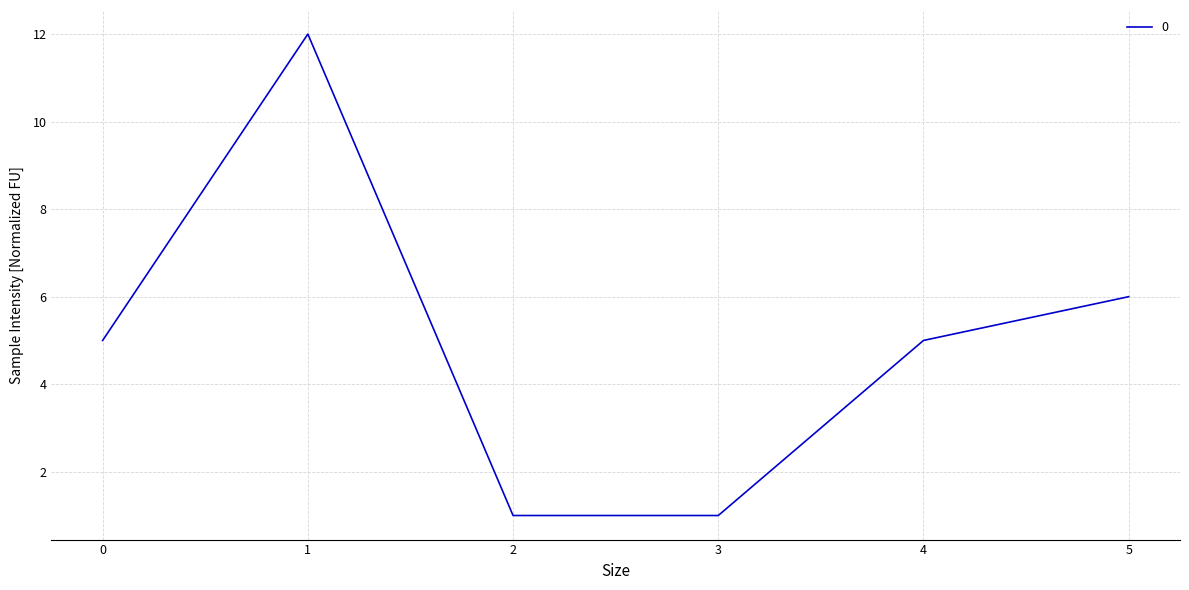

What is the difference between the values at 2 and 0?

4